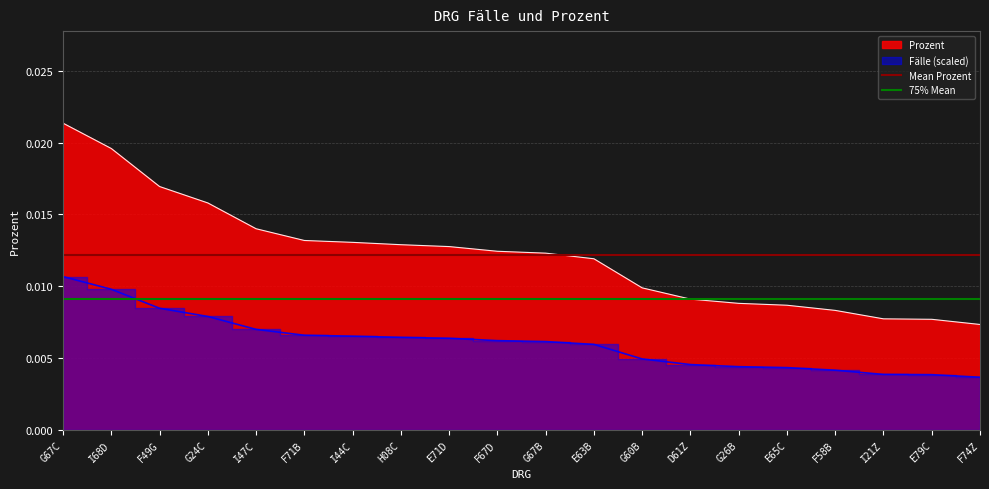

The value of Mean Prozent at I68D is 0.0. True or false?

True